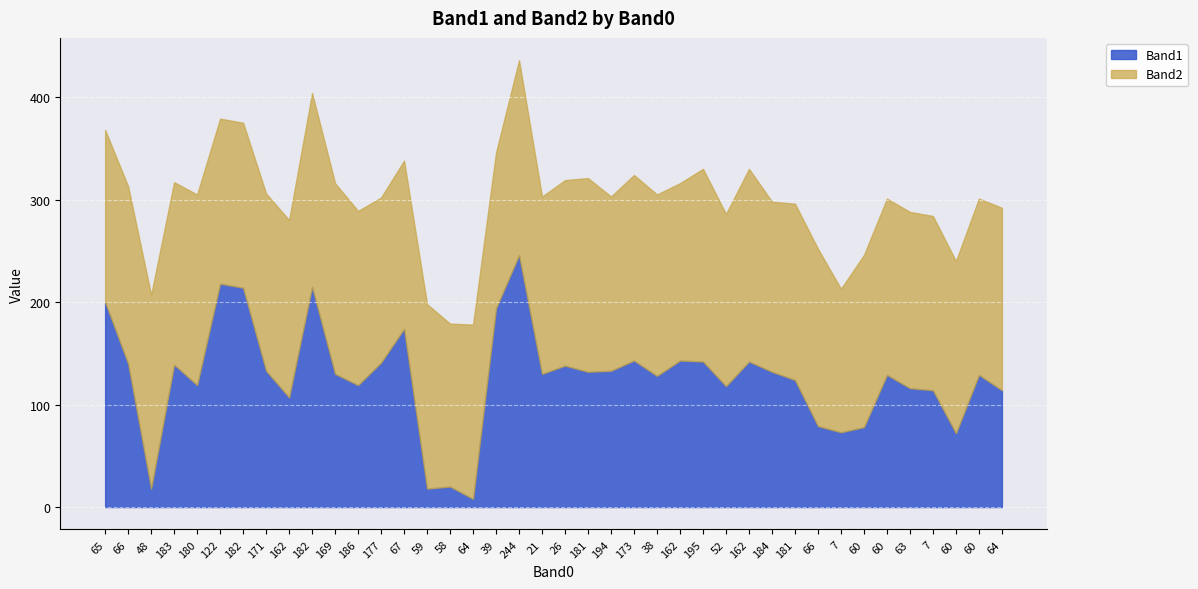

What is the value of the Band1 point at the 12th from the left?

119